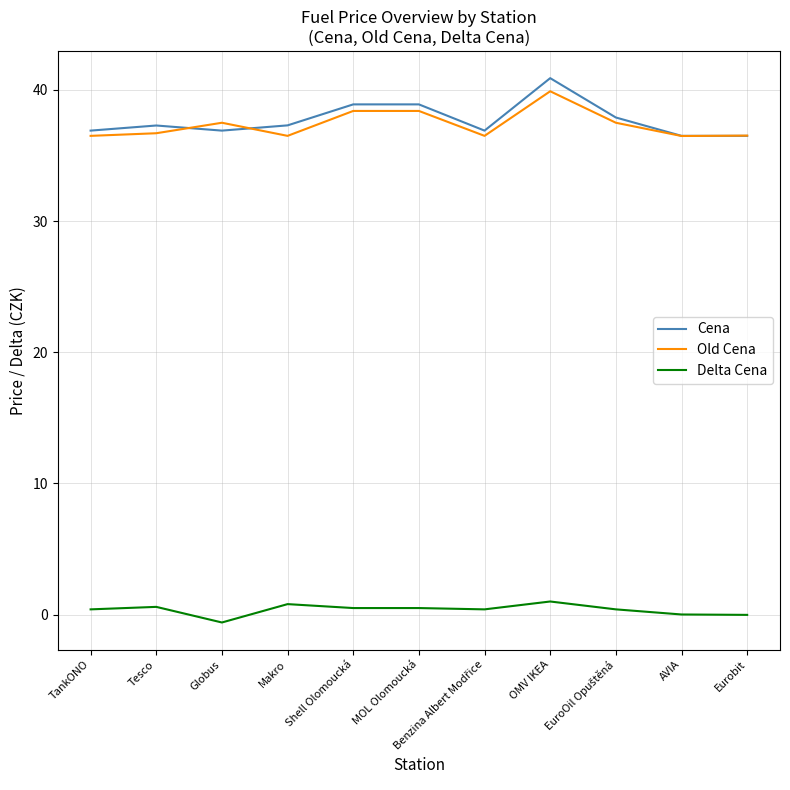

Is the value of Old Cena at AVIA greater than the value of Delta Cena at Tesco?

Yes